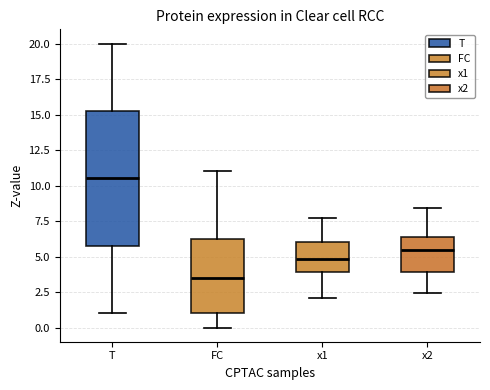

Comparing the boxes themselves (not the whiskers), which one is the tallest?

T